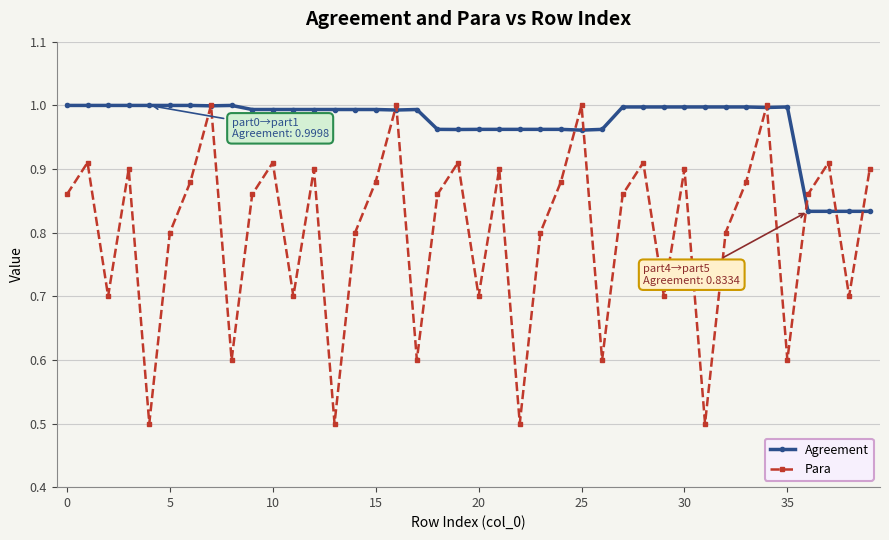

In Para, how many points are lower than both neighbors (excluding endpoints)?

13